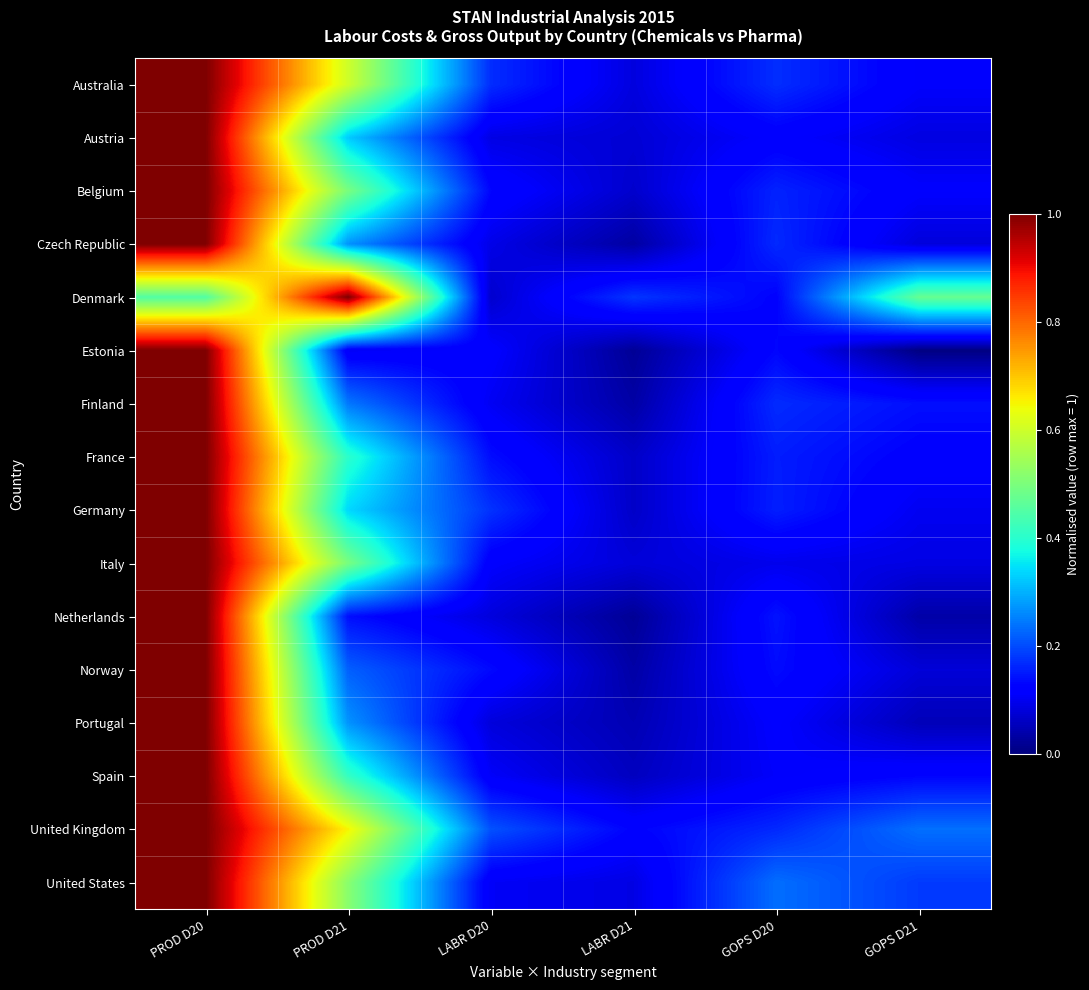

What is the spread (max minus min) of values at LABR D20?

0.1